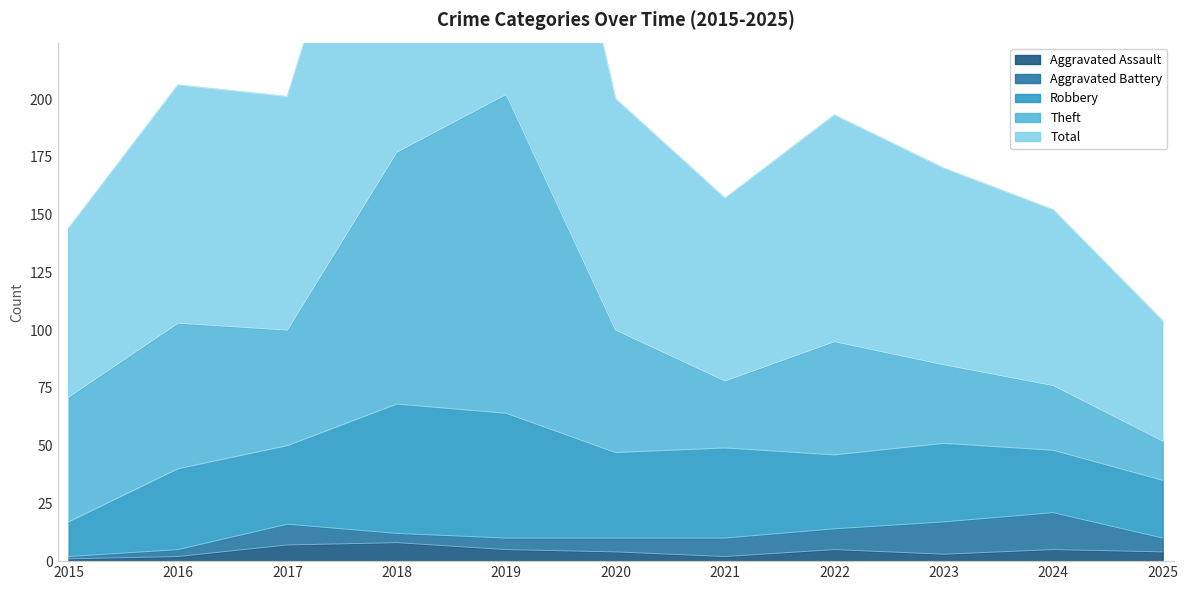

What is the difference between the second highest and second lowest values in the Aggravated Assault series?

5